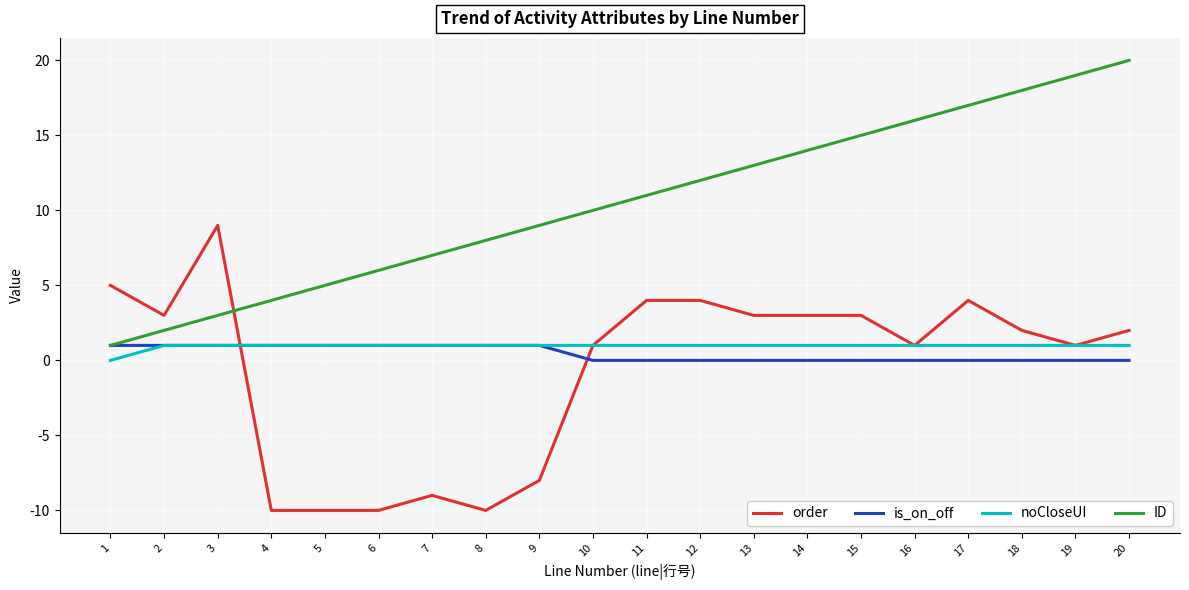

Reading right to left, what are all the values shown in this chart?

order: 2	1	2	4	1	3	3	3	4	4	1	-8	-10	-9	-10	-10	-10	9	3	5
is_on_off: 0	0	0	0	0	0	0	0	0	0	0	1	1	1	1	1	1	1	1	1
noCloseUI: 1	1	1	1	1	1	1	1	1	1	1	1	1	1	1	1	1	1	1	0
ID: 20	19	18	17	16	15	14	13	12	11	10	9	8	7	6	5	4	3	2	1